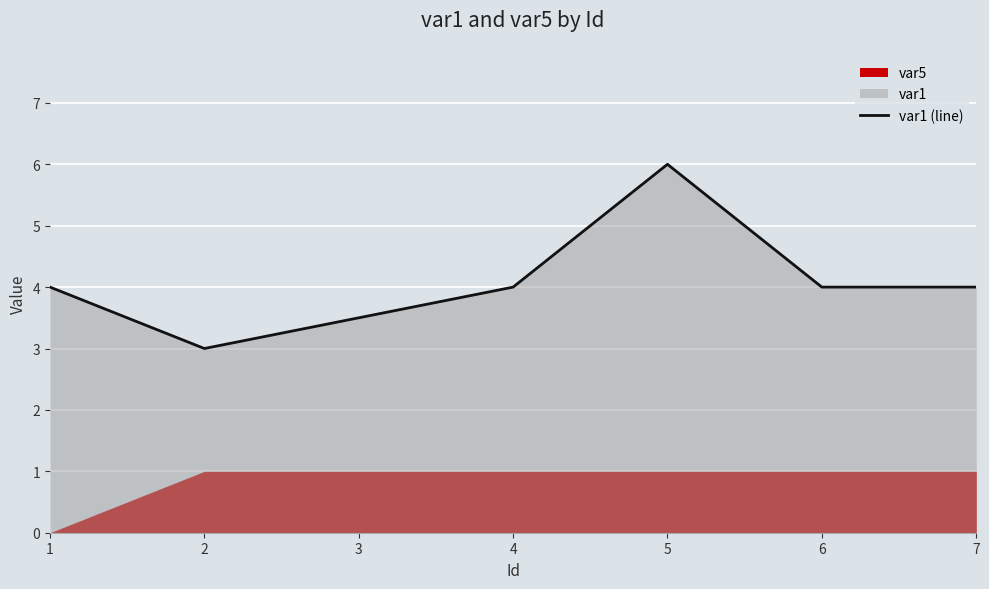

Is it true that var1 (line) equals 6.0 at 5?

True